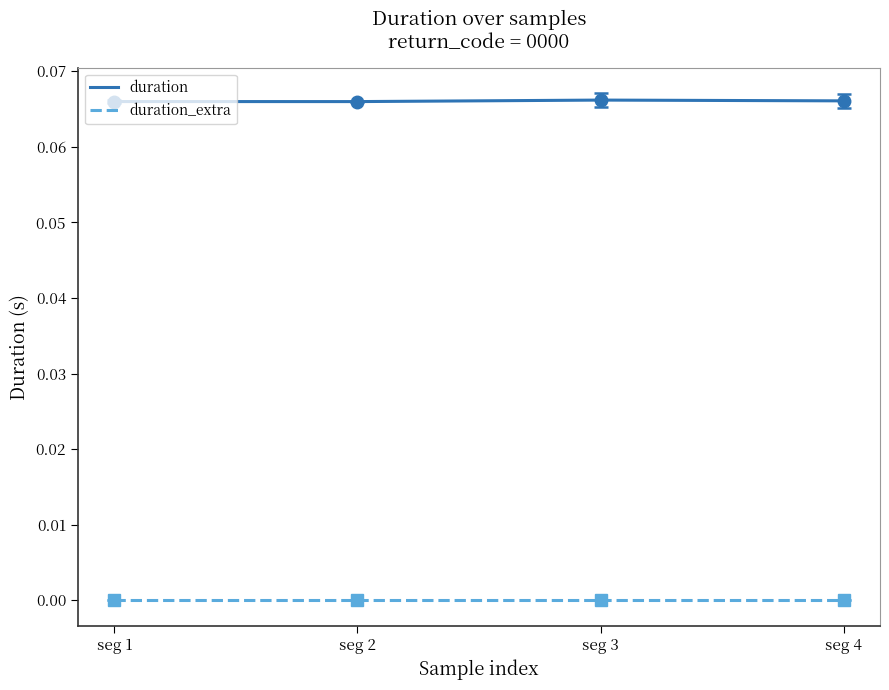

True or false: duration_extra and duration intersect in this chart.

False